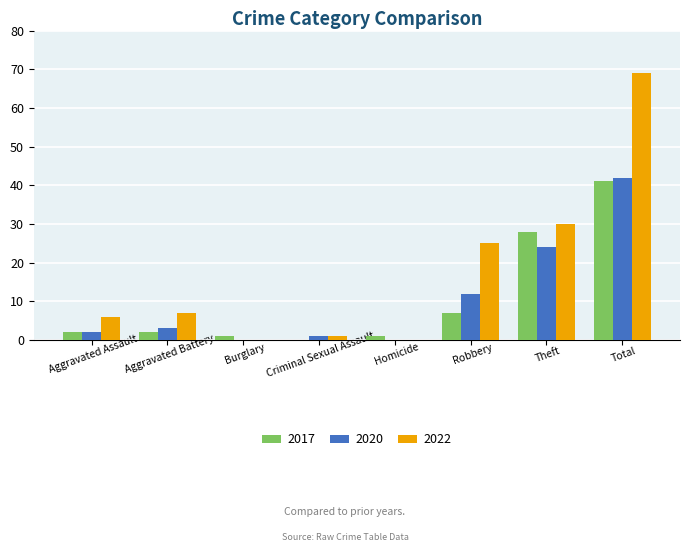

Which series has the largest range (max minus min)?

2022